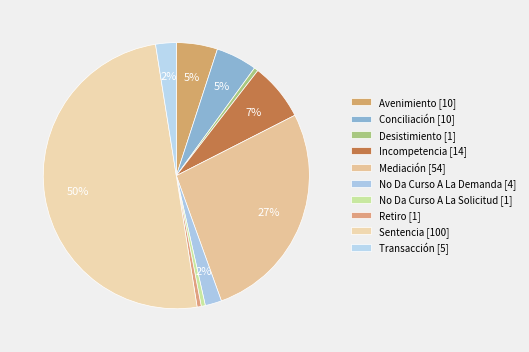

How many slices are in this pie chart?

10